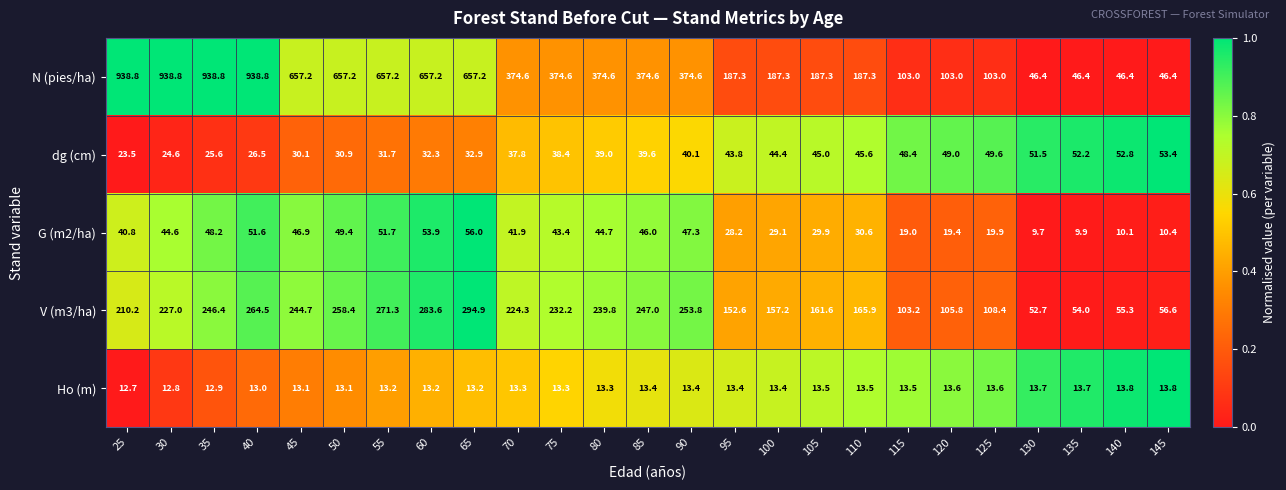

What is the difference between the maximum and minimum values in the dg (cm) series?

29.9